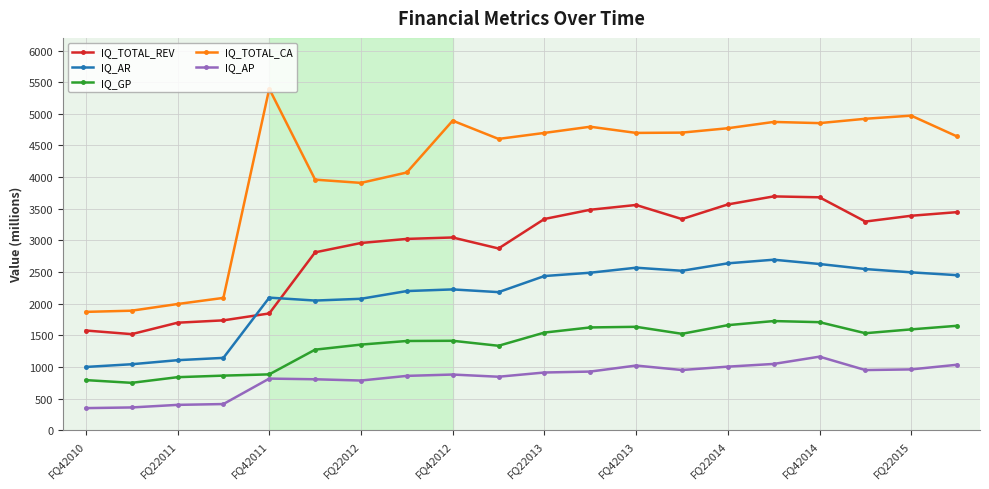

True or false: IQ_TOTAL_REV has more than 1 points higher than both neighbors.

True